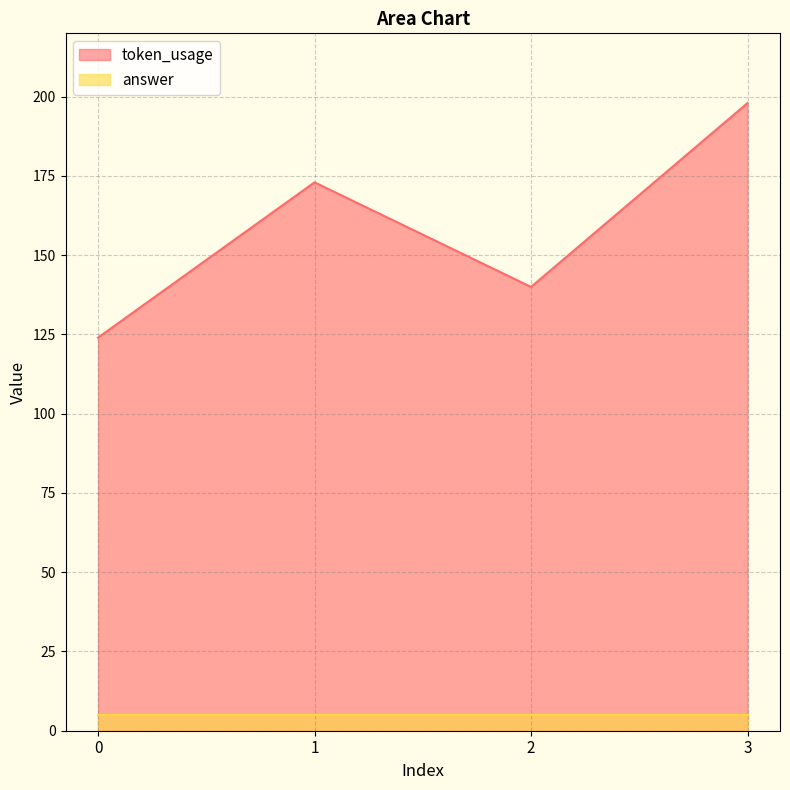

What is the greatest value displayed?

198